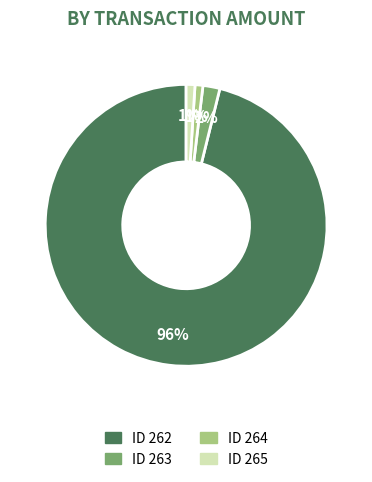

Is there any slice that represents more than half of the pie?

Yes